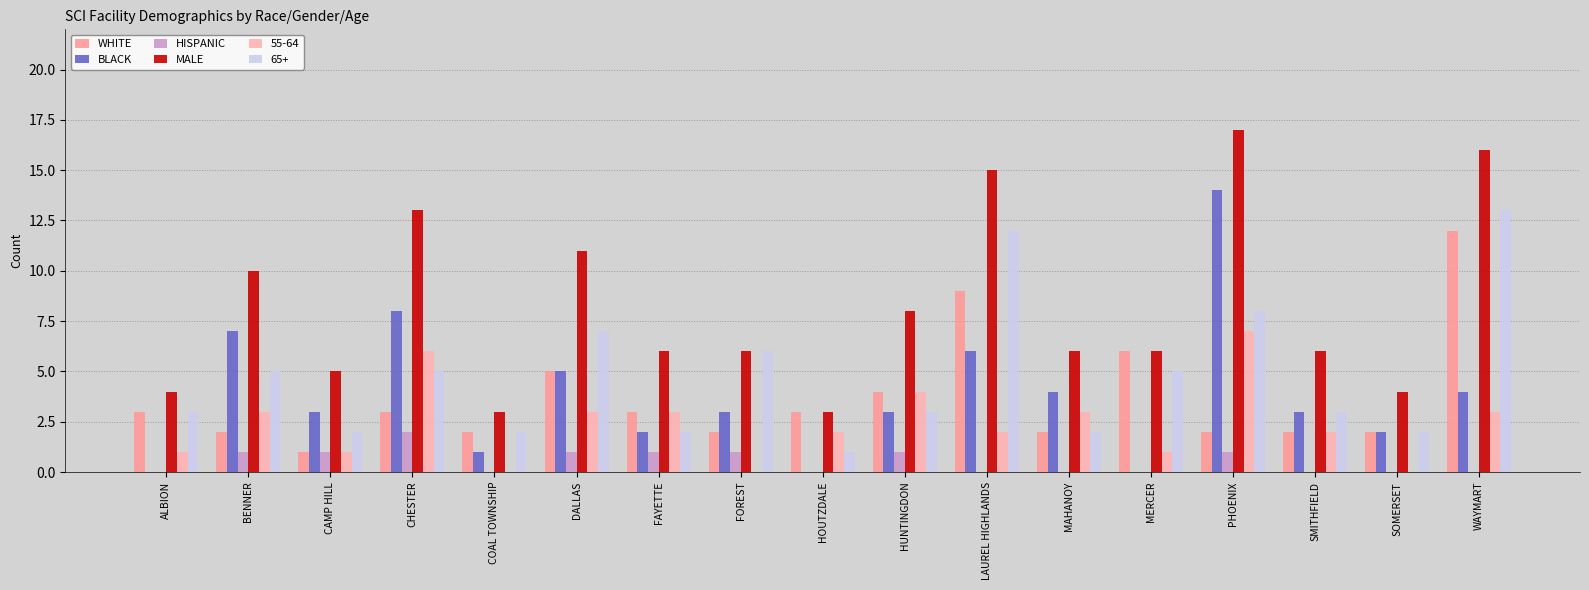

Is it true that WHITE equals 5 at DALLAS?

True